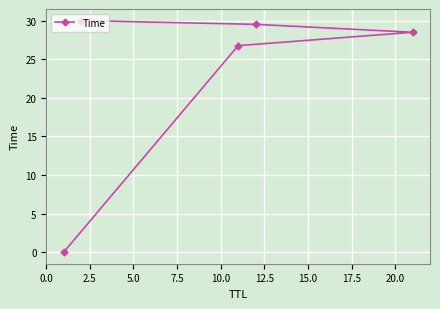

What is the difference between the maximum and minimum values?

30.0